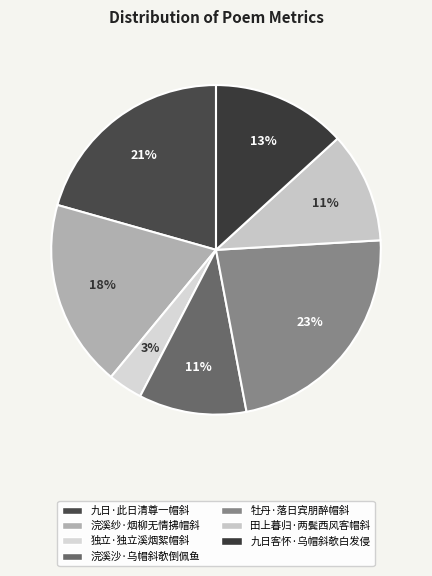

How many slices are in this pie chart?

7